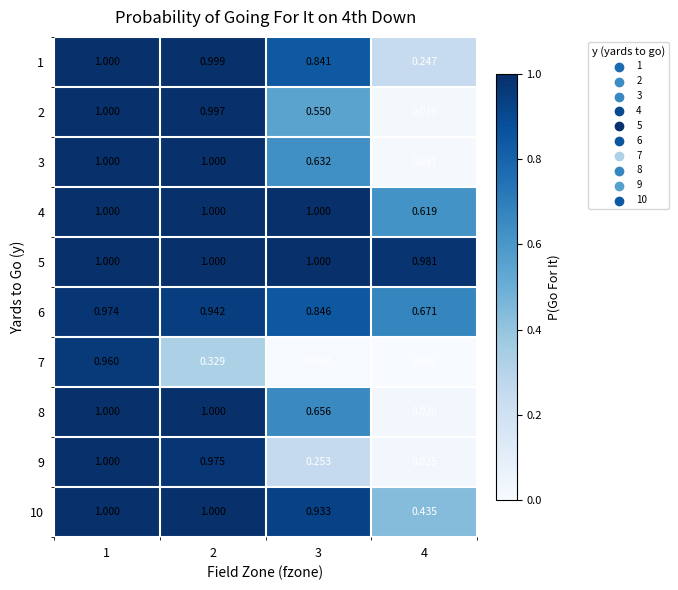

What is the greatest value displayed?

1.0